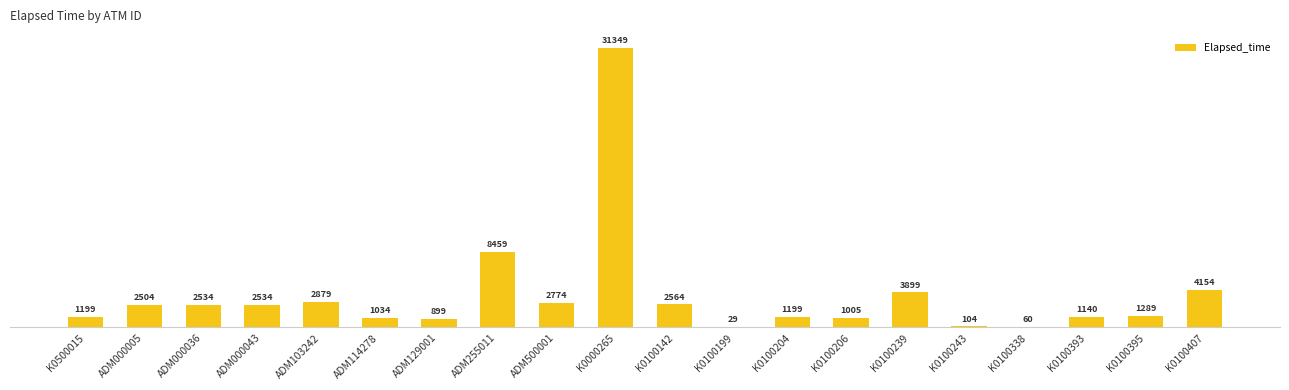

Rank the categories by value from lowest to highest.

K0100199, K0100338, K0100243, ADM129001, K0100206, ADM114278, K0100393, K0500015, K0100204, K0100395, ADM000005, ADM000036, ADM000043, K0100142, ADM500001, ADM103242, K0100239, K0100407, ADM255011, K0000265